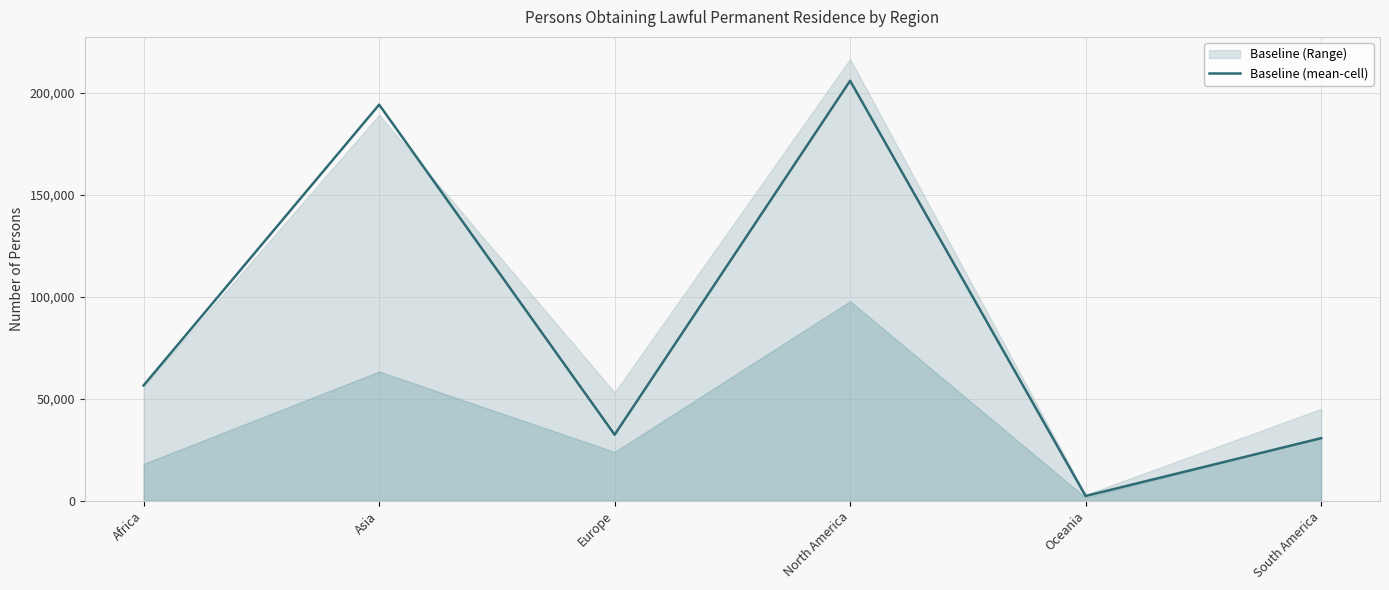

How many interior local peaks (higher than both neighbors) does the data have?

2